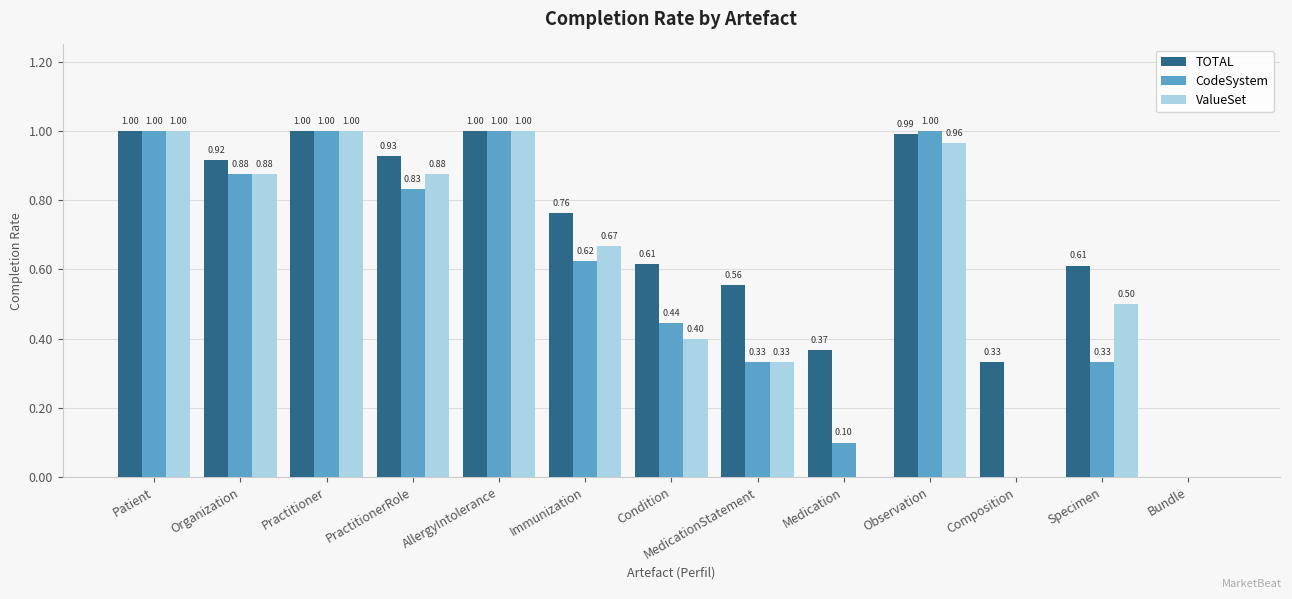

Between AllergyIntolerance and Condition, which series saw the biggest shift?

ValueSet